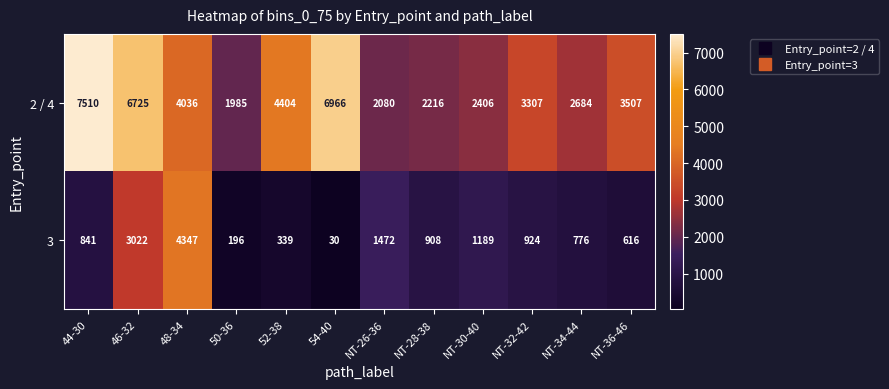

How many values in the 2 / 4 series are below 3507?

6